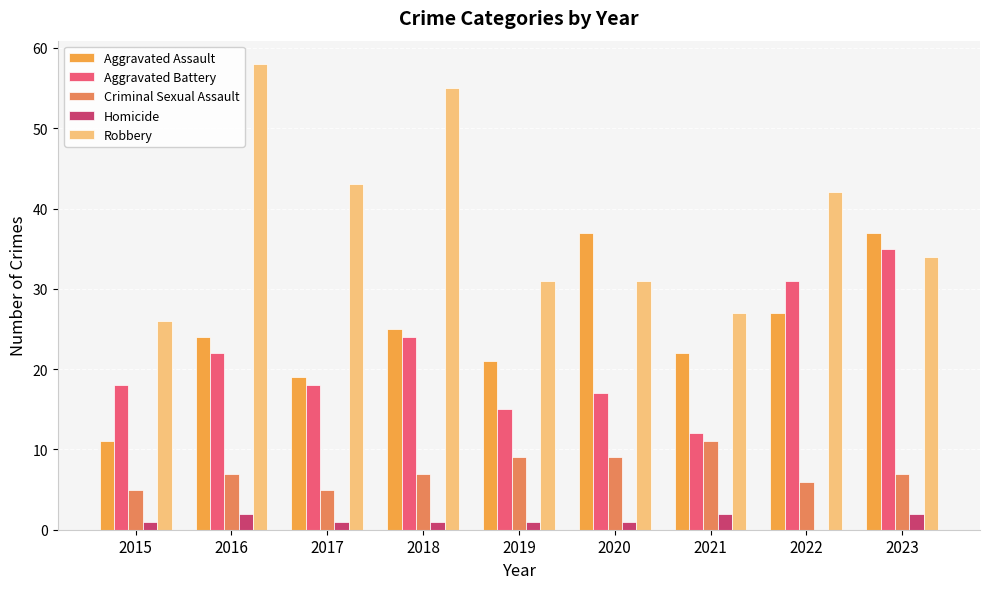

Count the Criminal Sexual Assault values in the range 6 to 9.

6